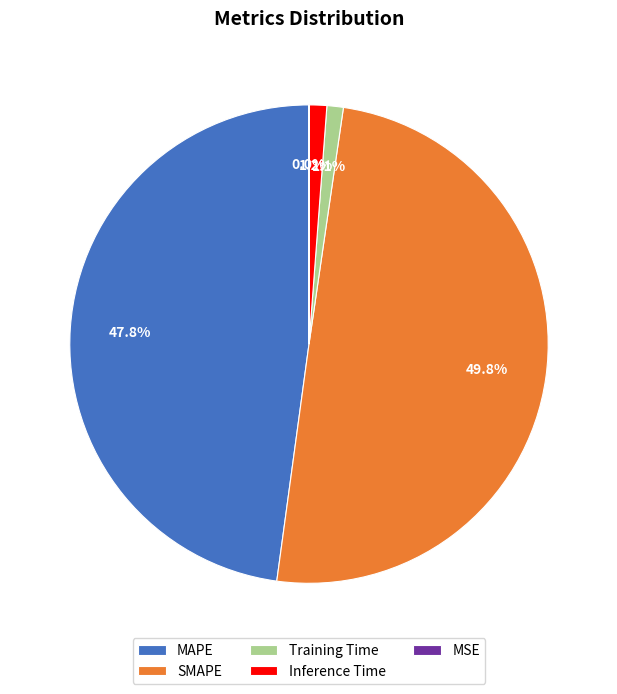

How much of the chart is everything except Training Time?

98.9%